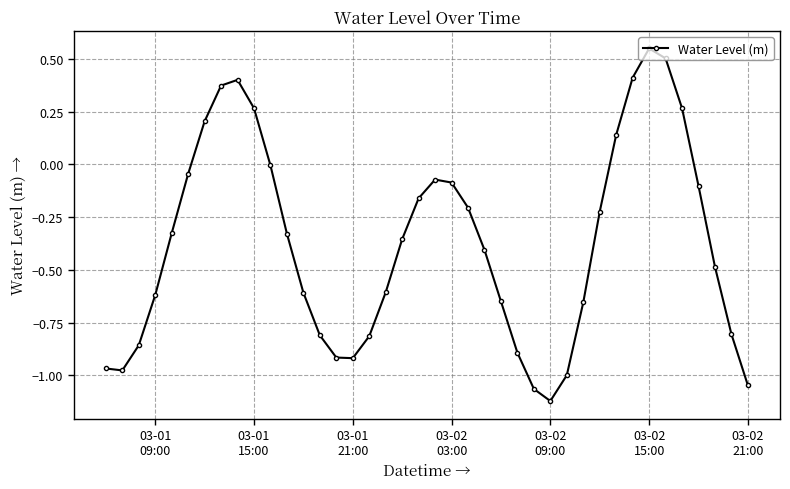

What is the sum of all values?

-15.0